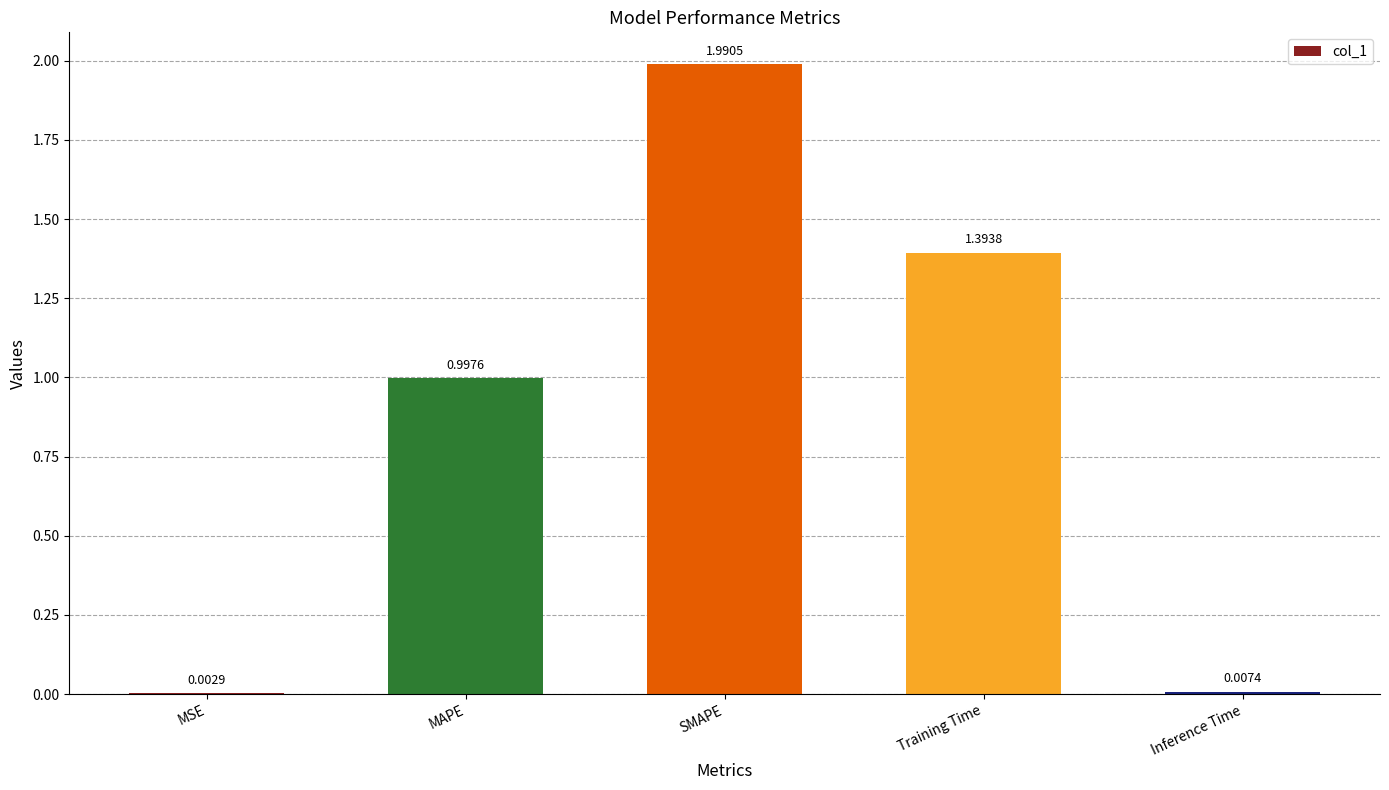

Between SMAPE and Training Time, which is larger?

SMAPE